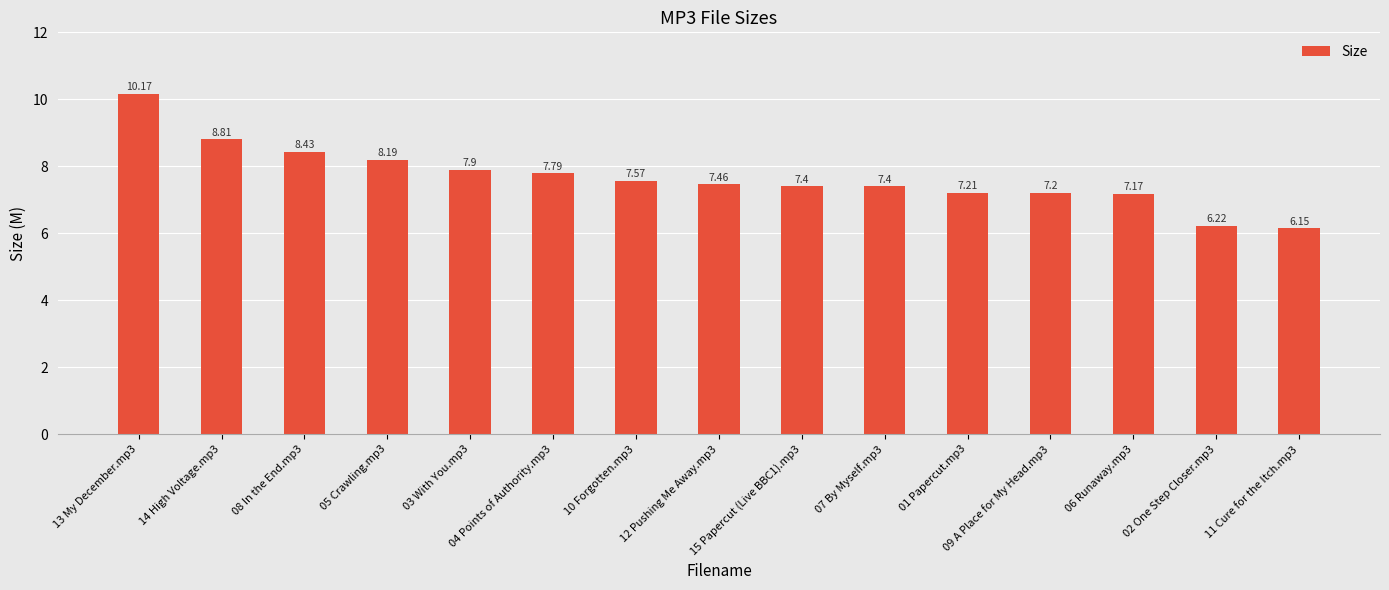

Which label corresponds to the smallest value in the chart?

11 Cure for the Itch.mp3